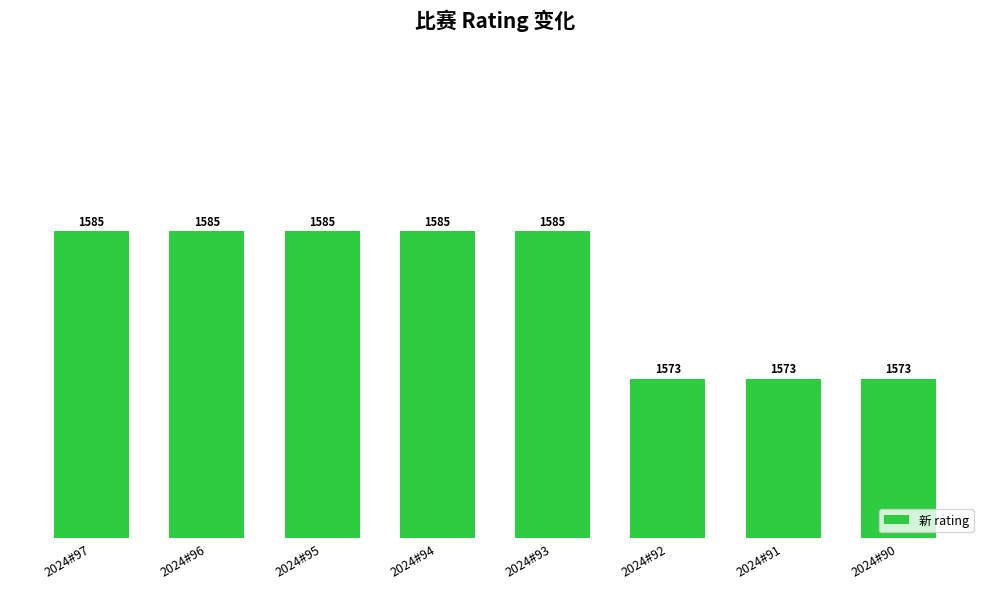

How many values are between 1573 and 1585?

8